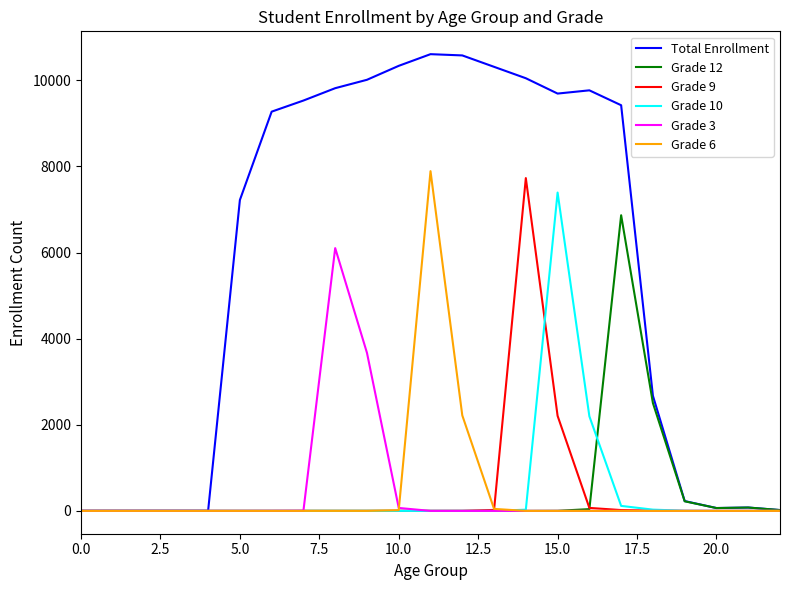

Which series has the largest total across all categories?

Total Enrollment